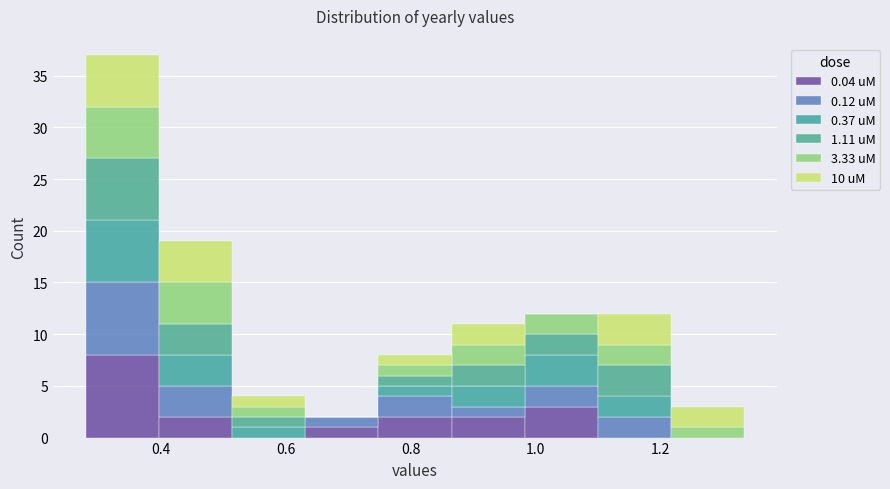

Reading left to right, list every stacked bar in this chart as the range it spans on the x-axis followed by its total height. Neither the bar edges nor the heights are printed on the chart, so give them approximately, as read against the axes.

0.28 to 0.40: 37
0.40 to 0.52: 19
0.52 to 0.64: 4
0.64 to 0.74: 2
0.74 to 0.86: 8
0.86 to 0.98: 11
0.98 to 1.10: 12
1.10 to 1.22: 12
1.22 to 1.34: 3